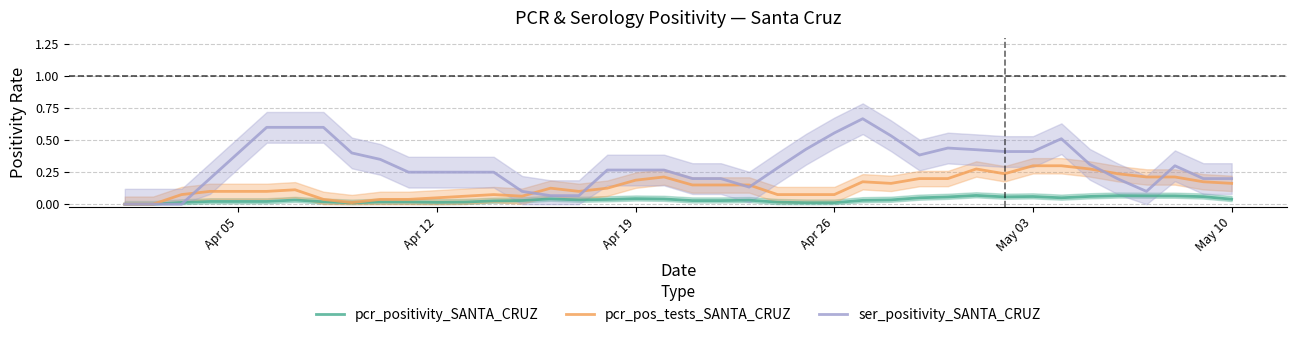

Count the pcr_positivity_SANTA_CRUZ values in the range 0 to 1.

40